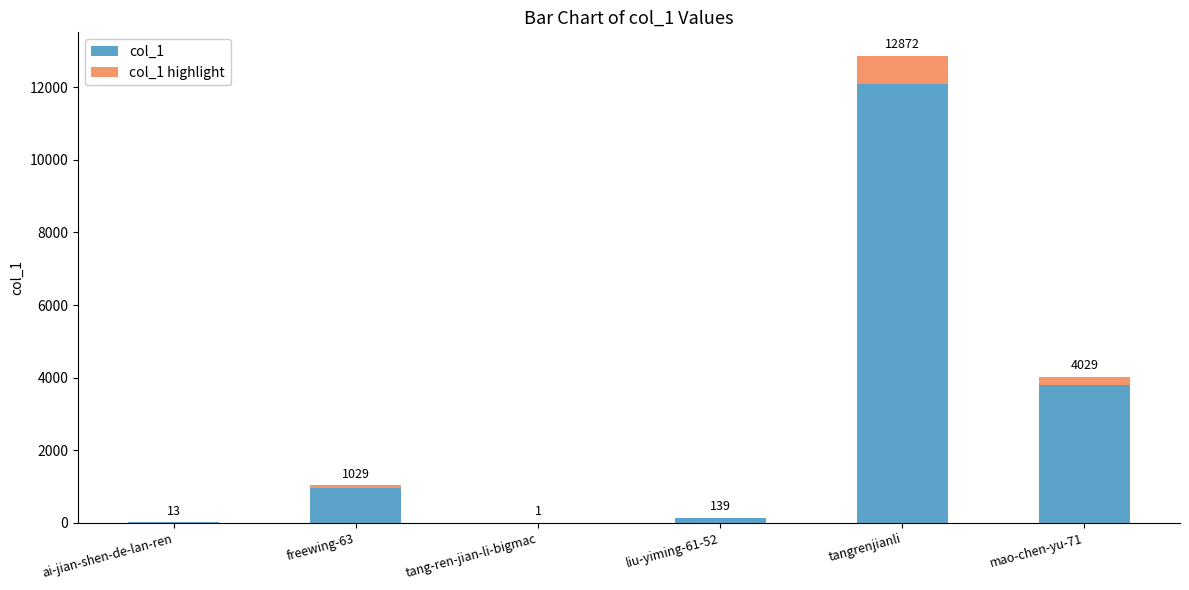

Where does the data first go above 1029?

tangrenjianli